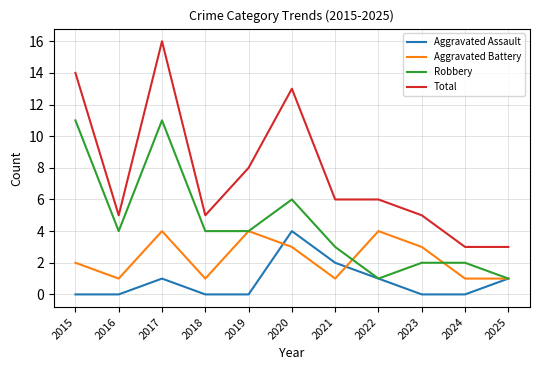

True or false: Robbery and Total intersect in this chart.

False